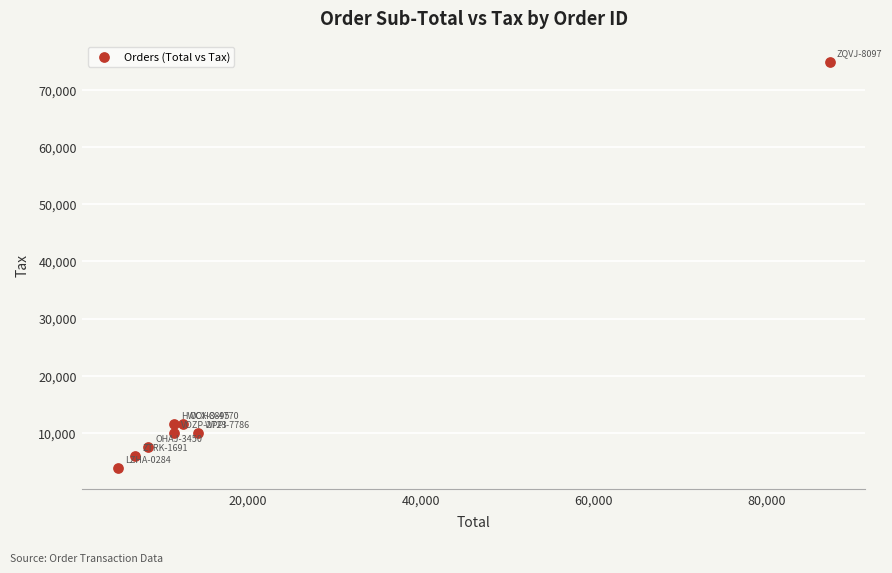

What is the range of Y values (max minus min)?

71200